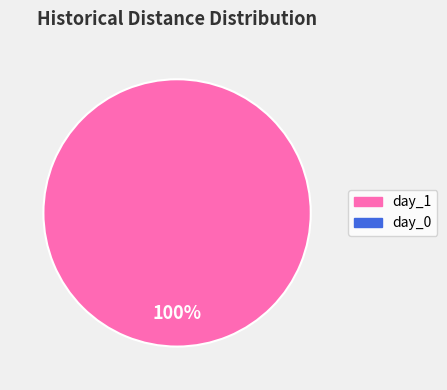

Does any single category account for the majority?

Yes